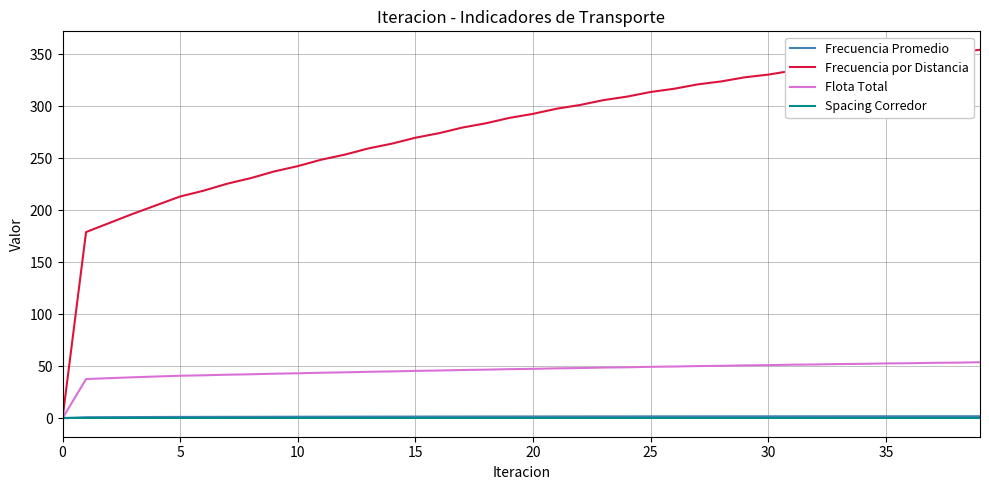

What is the highest value of the Flota Total series?

53.9